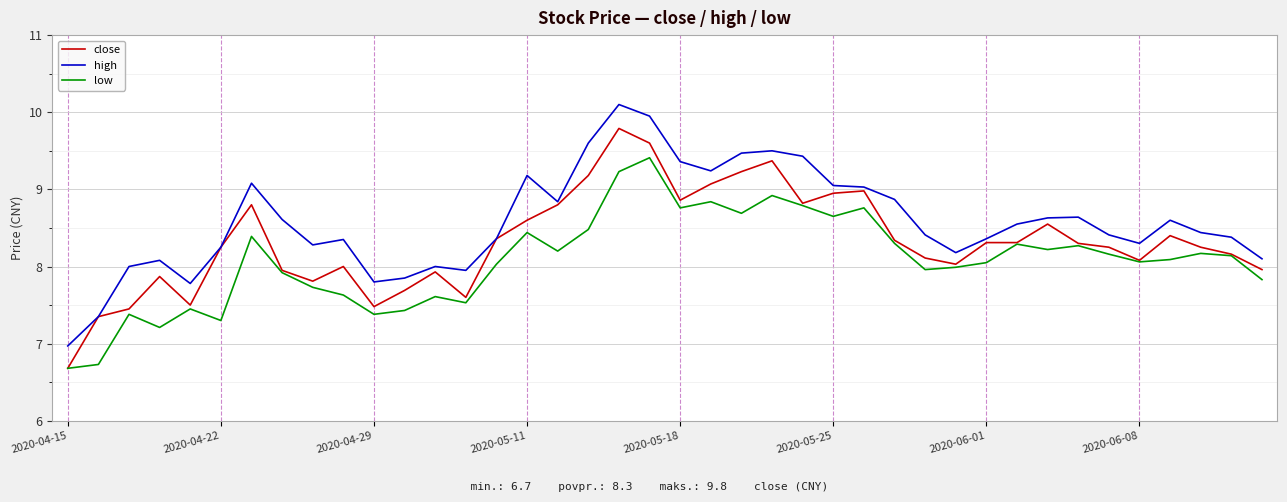

Which series has the largest range (max minus min)?

high